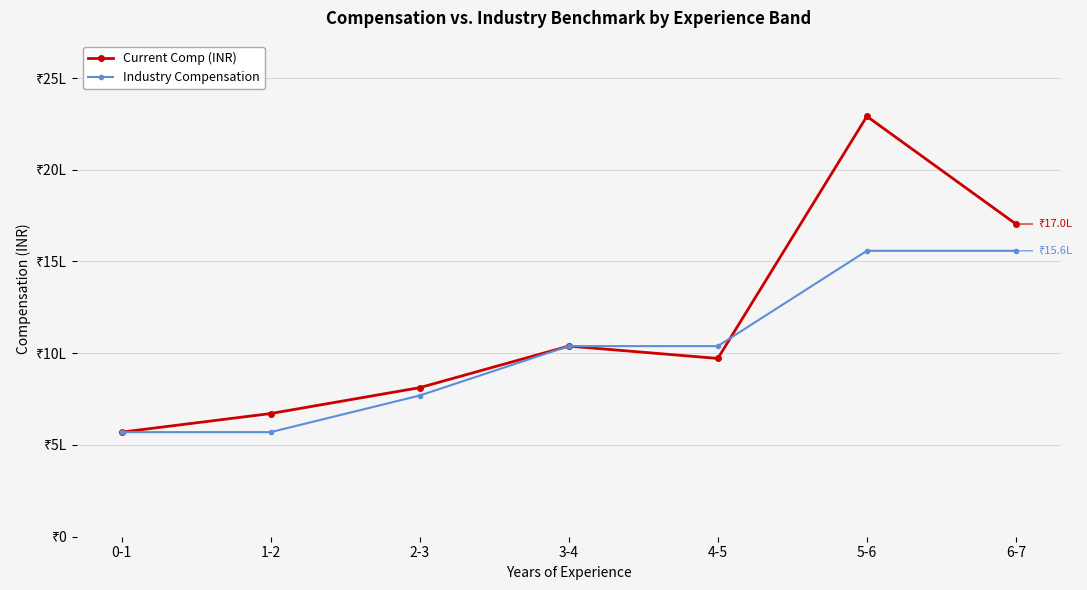

Reading right to left, transcribe all the data shown in this chart.

Current Comp (INR): 1704253.0	2291090.0	971622.0	1038913.0	812478.0	671330.0	570000.0
Industry Compensation: 1558237.5	1558237.5	1038825.0	1038825.0	769500.0	570000.0	570000.0